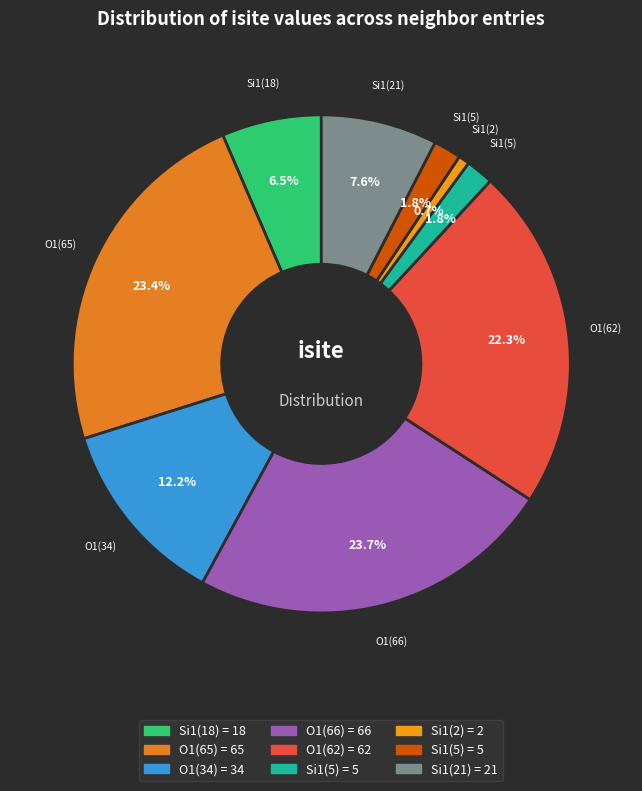

Count the number of slices in the pie.

9